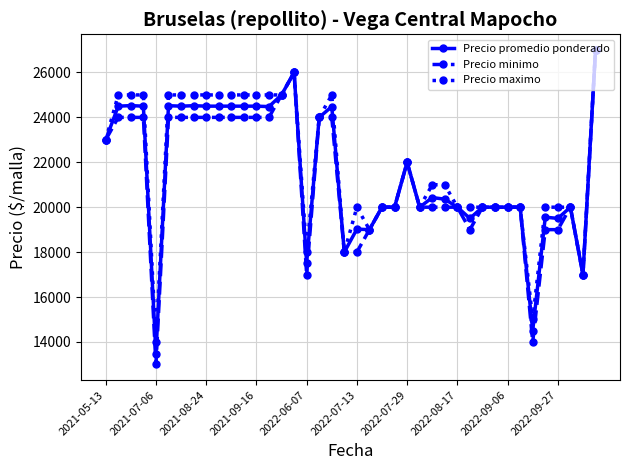

True or false: Precio promedio ponderado has more than 2 points higher than both neighbors.

True